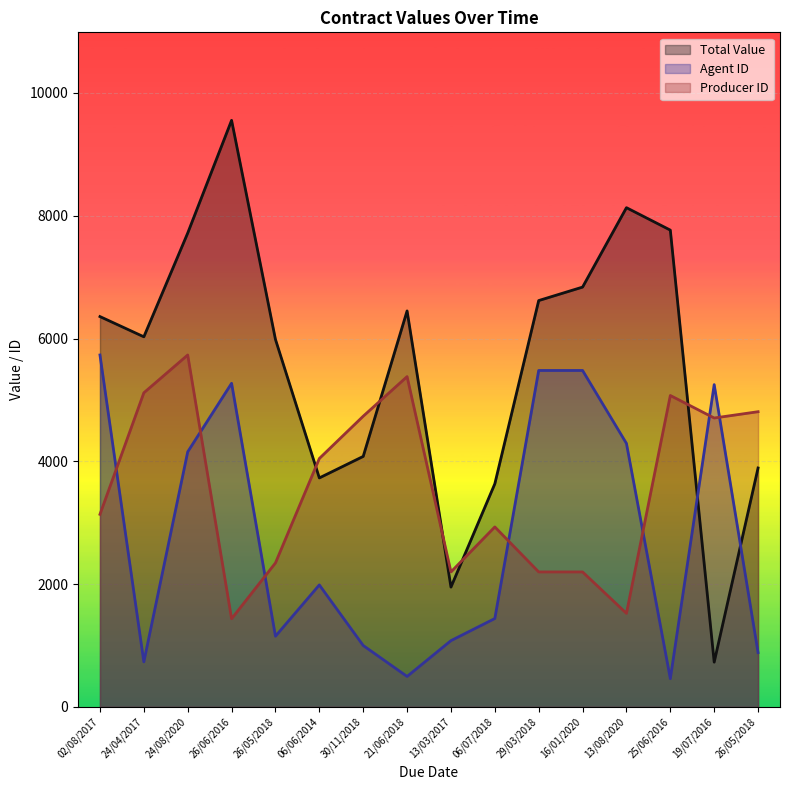

Rank the series by their maximum value, from lowest to highest.

Agent ID, Producer ID, Total Value